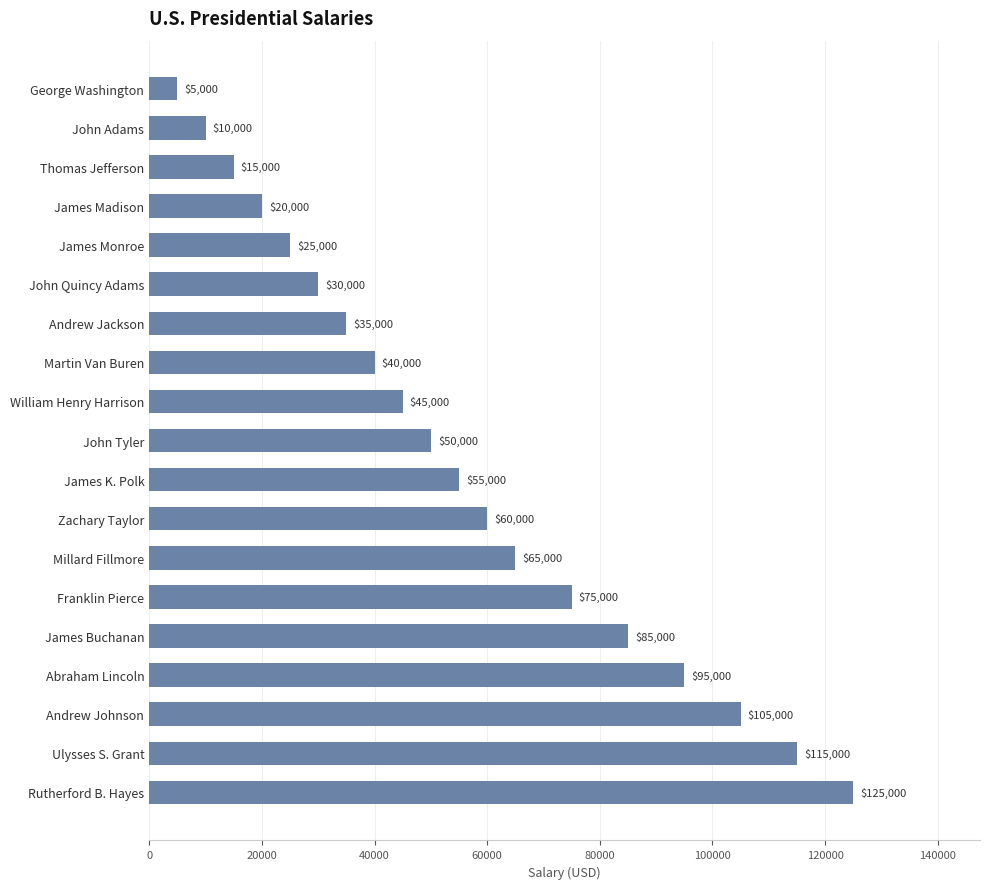

Count the number of categories in the chart.

19